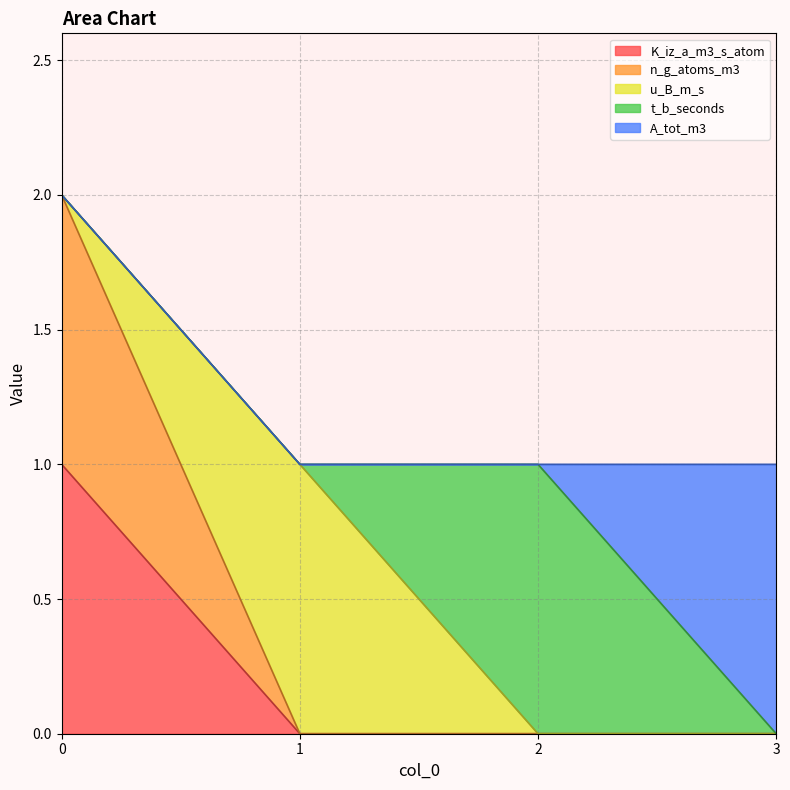

How many data points in K_iz_a_m3_s_atom are above 0?

1